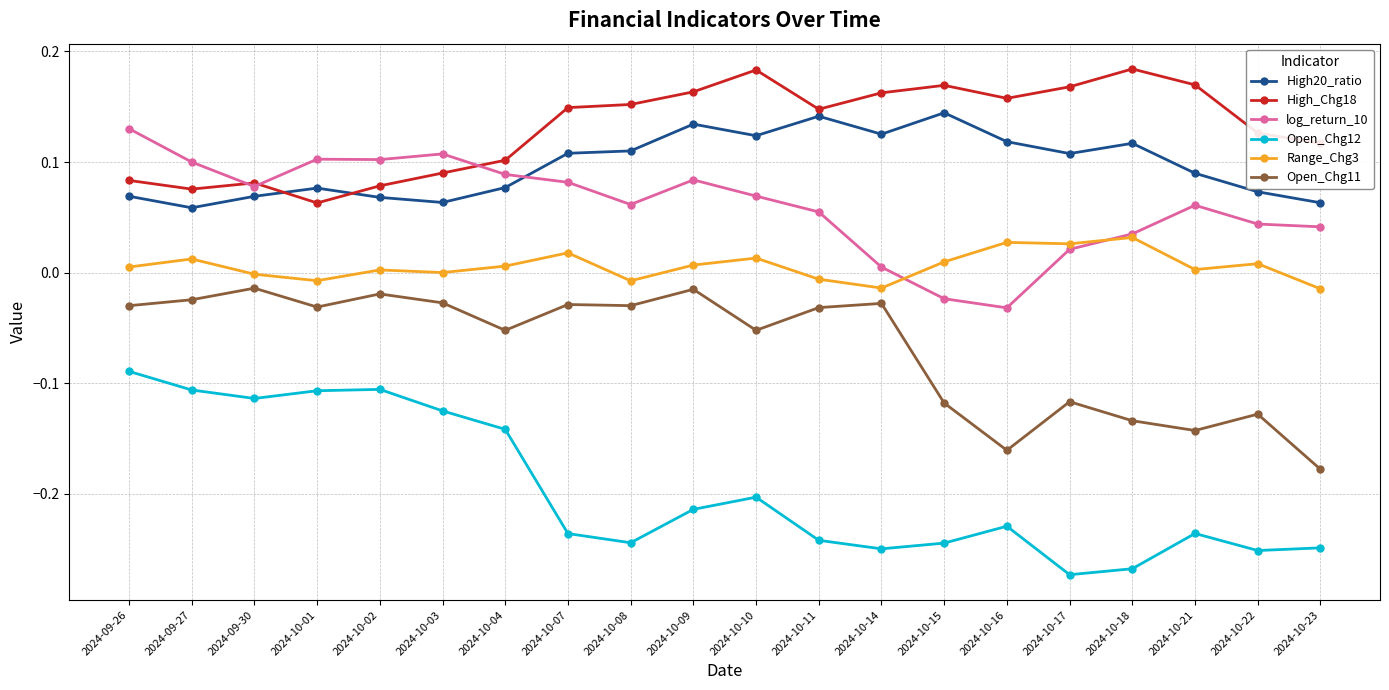

True or false: Open_Chg12 has a value of -0.1 at 2024-10-18.

False